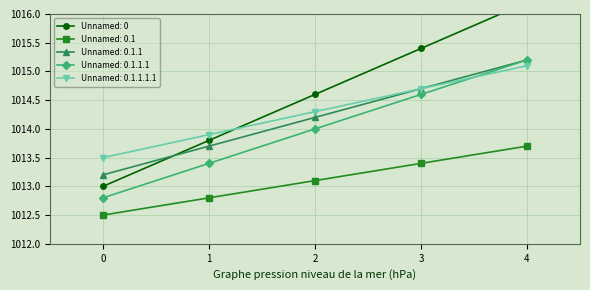

List the labels in order of Unnamed: 0.1.1.1.1 value, largest first.

4, 3, 2, 1, 0